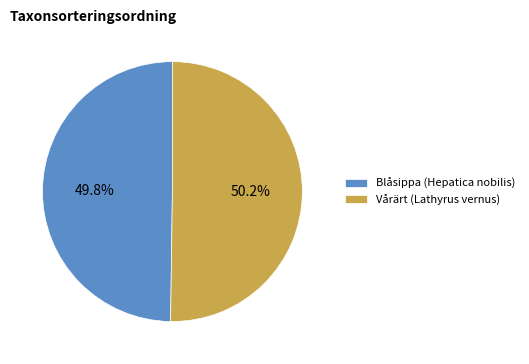

How many slices are in this pie chart?

2